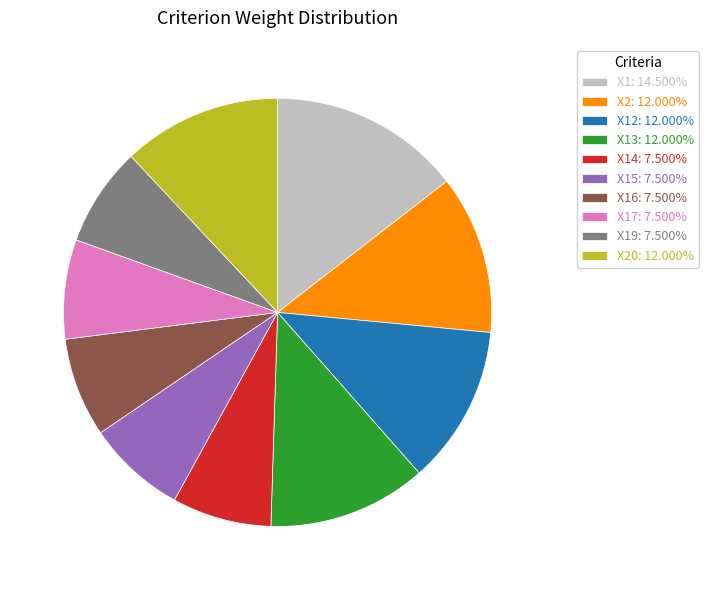

Is Х13: 12.000% the majority of the pie?

No